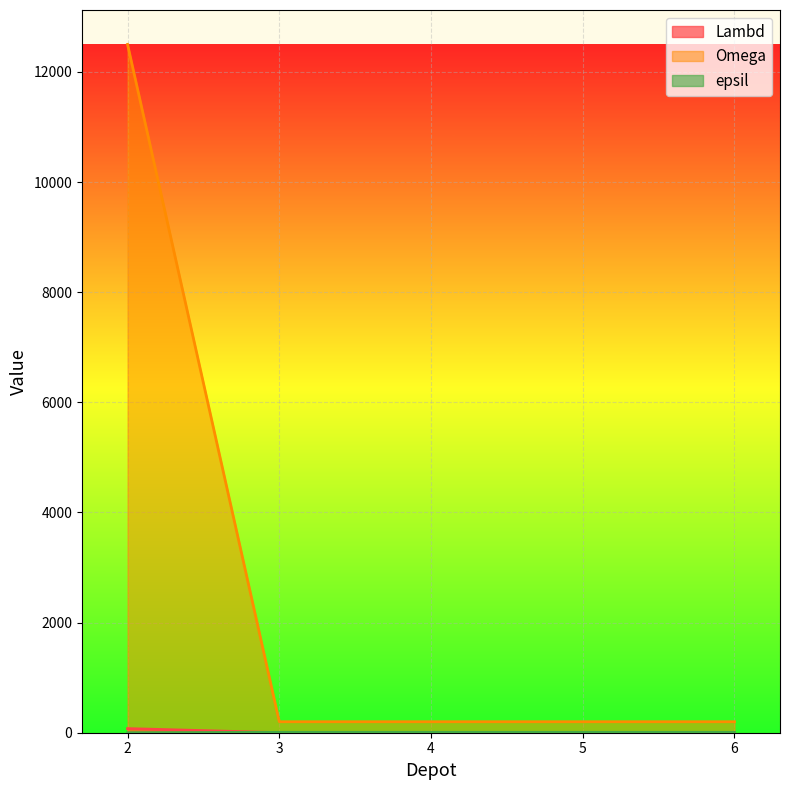

How many intersections are there between epsil and Lambd?

1